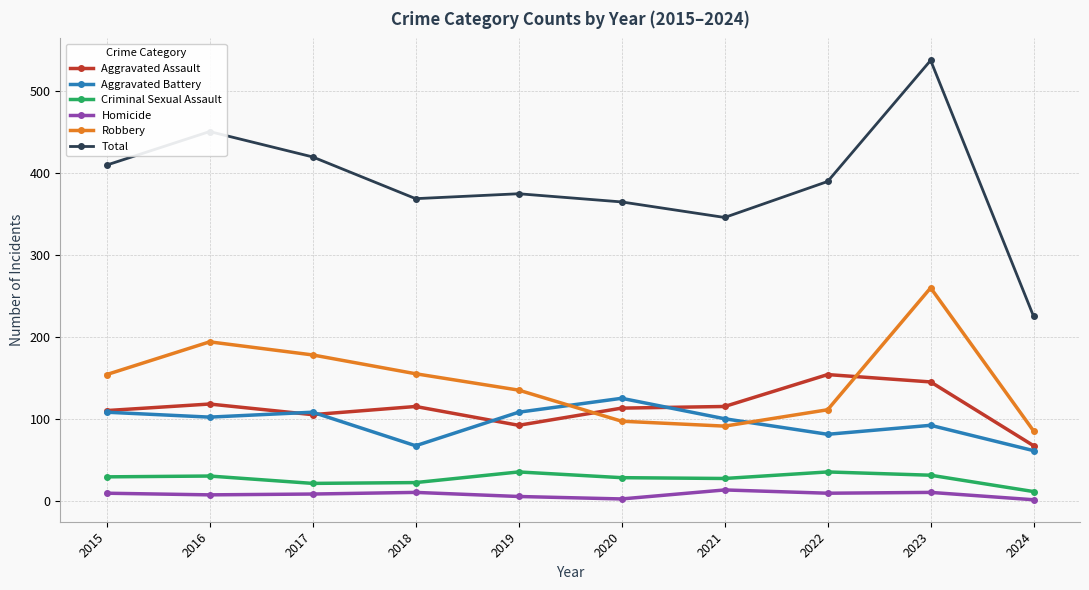

Count the number of categories in the chart.

10